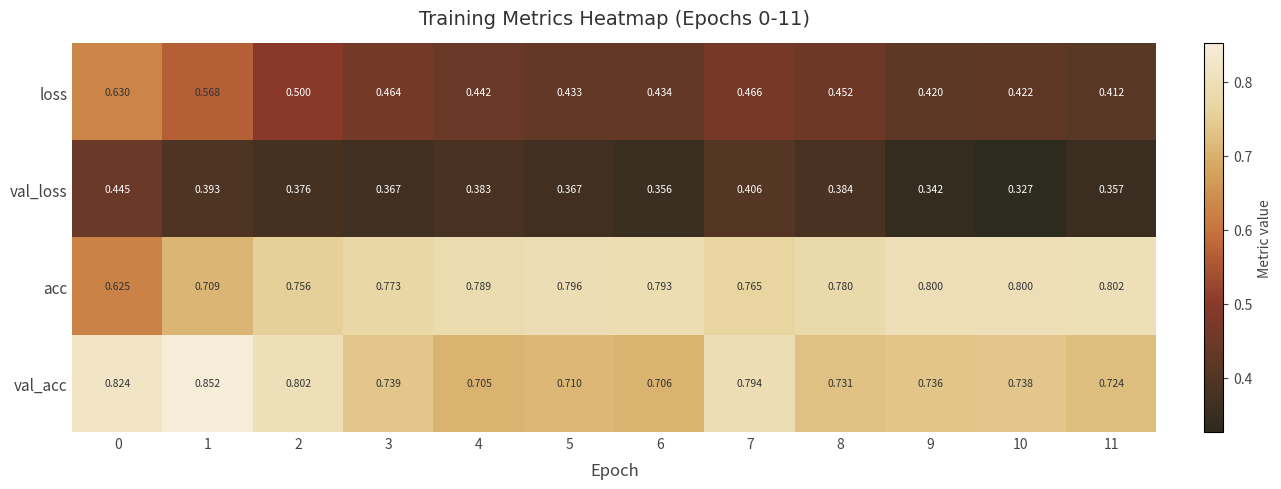

Between 0 and 8, which series saw the biggest shift?

loss